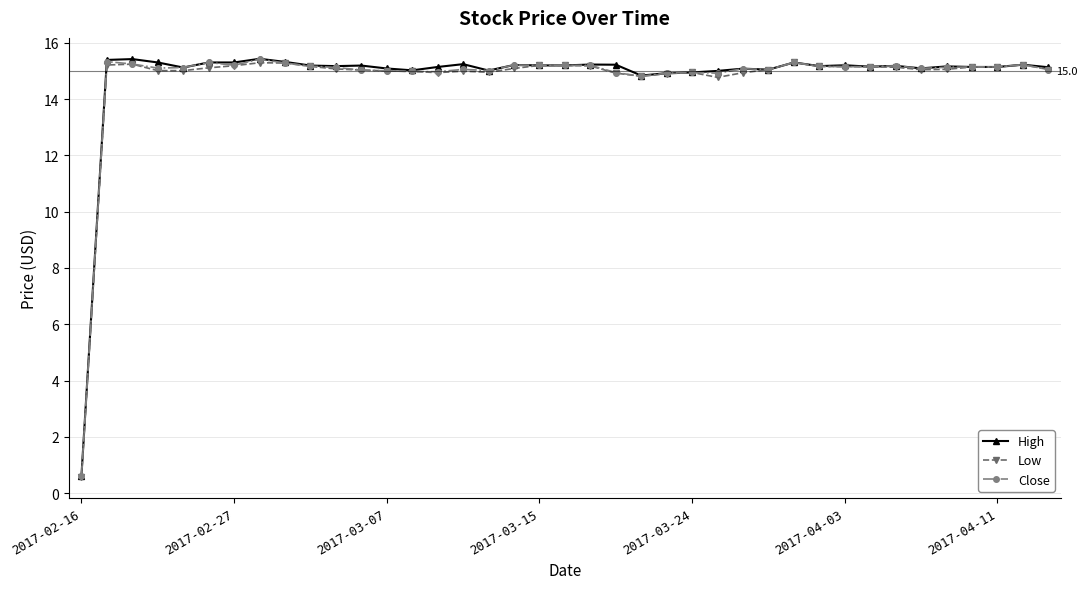

What is the value of the Low point at the 33rd from the left?

15.1